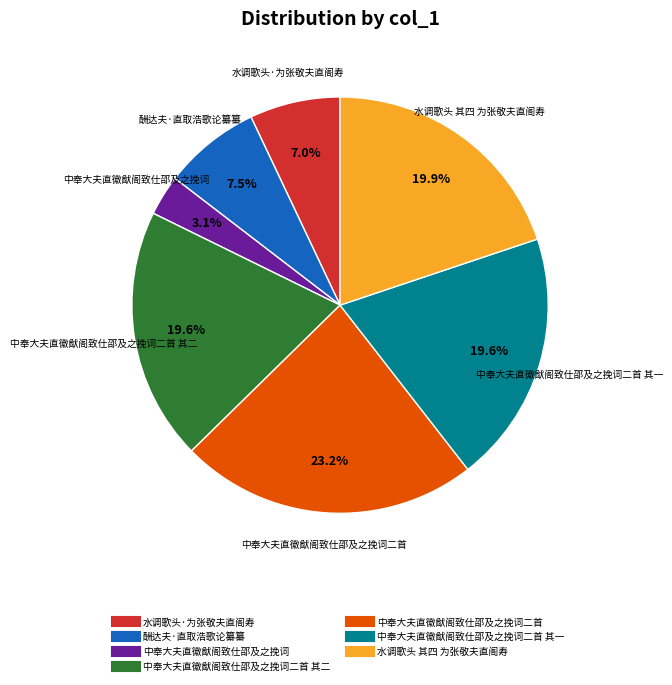

Does any single category account for the majority?

No